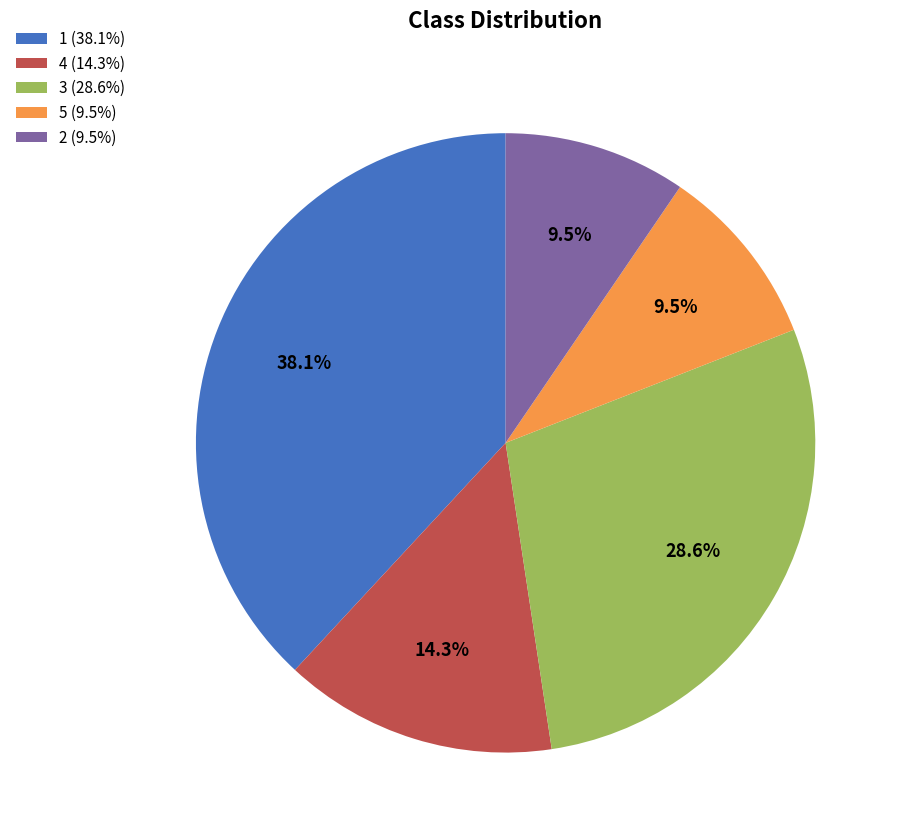

Between 5 (9.5%) and 1 (38.1%), which is larger?

1 (38.1%)